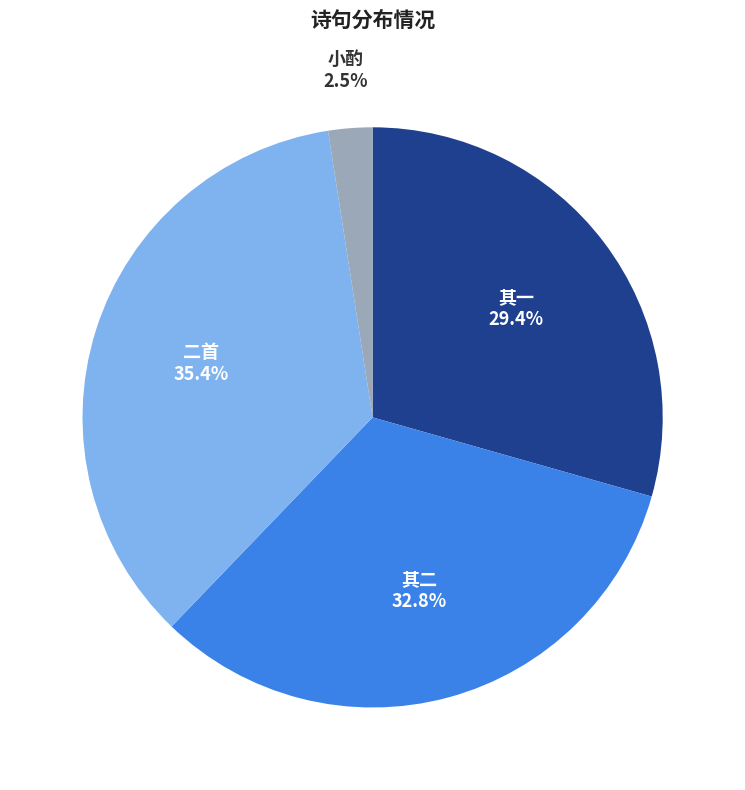

What is the smallest slice in the pie chart?

小酌